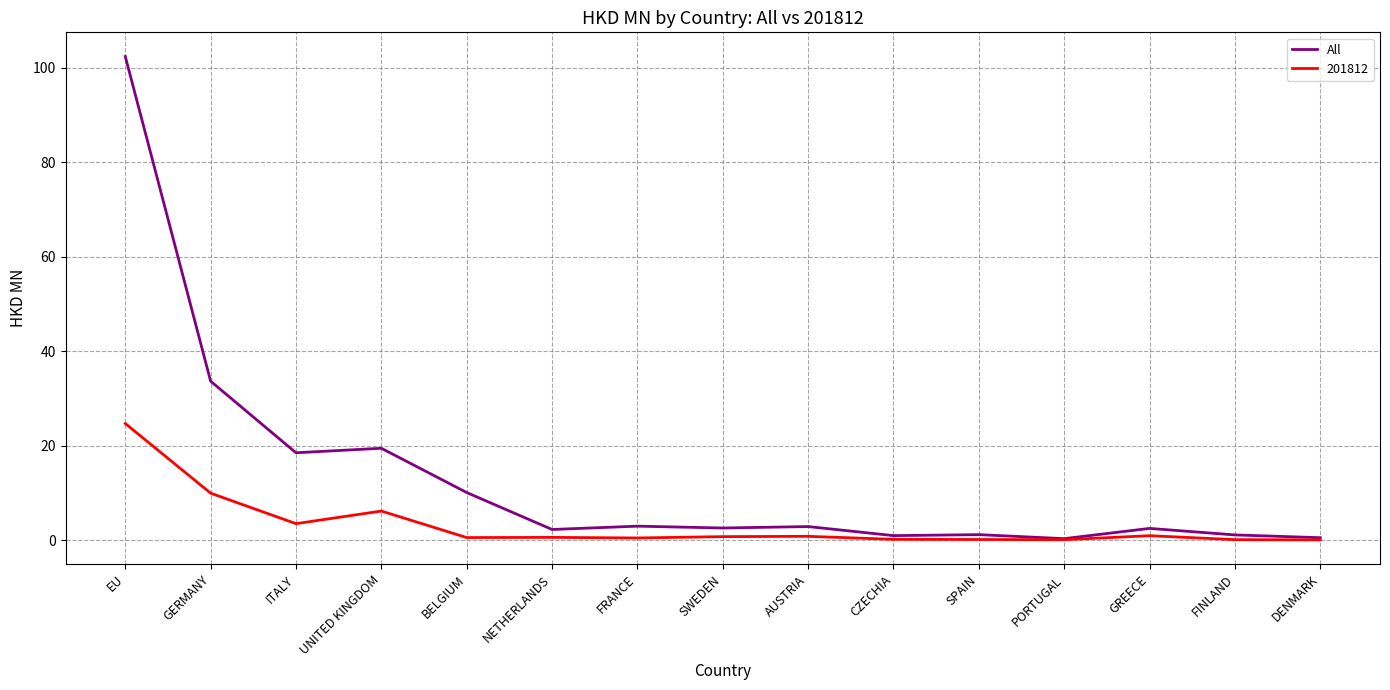

True or false: All has a value of 136.8 at EU.

False